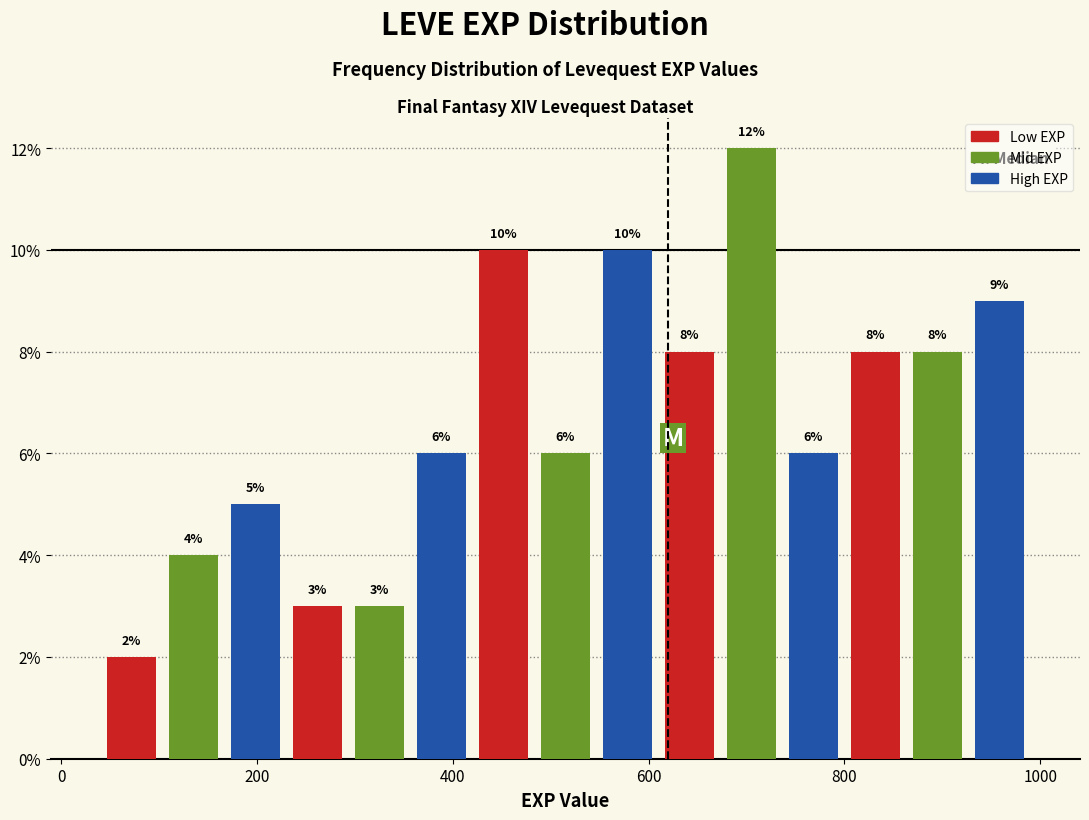

Around what value on the x-axis is the tallest bar? Give the approximate position of its centre, as read against the axis.

700